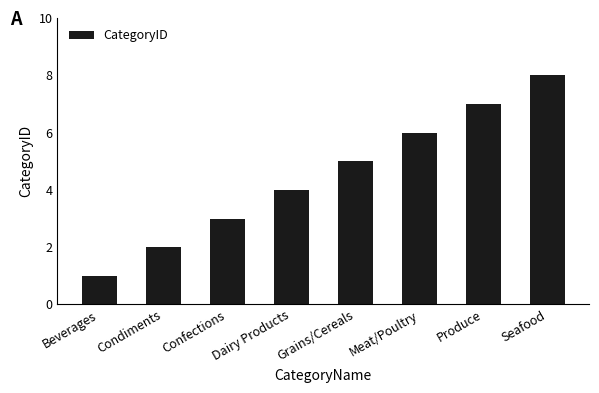

What is the sum of all values?

36